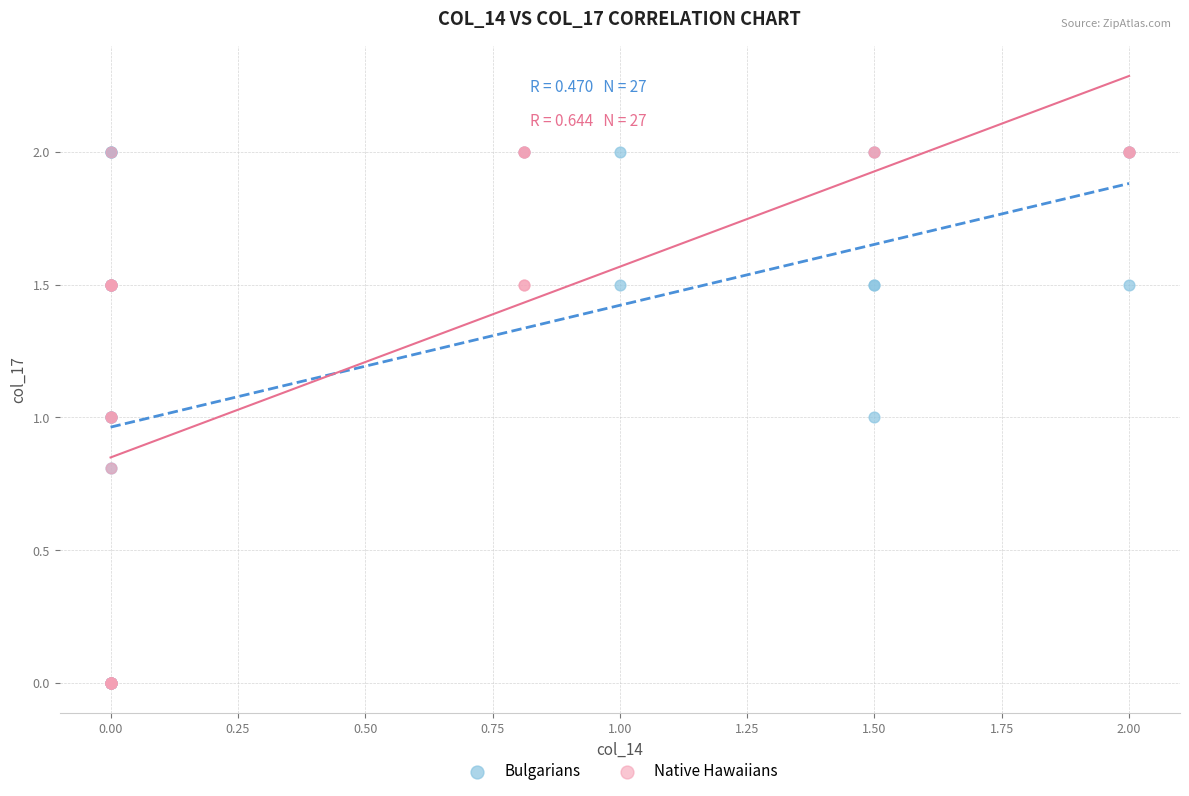

What are all the series names shown in the legend?

Bulgarians, Native Hawaiians